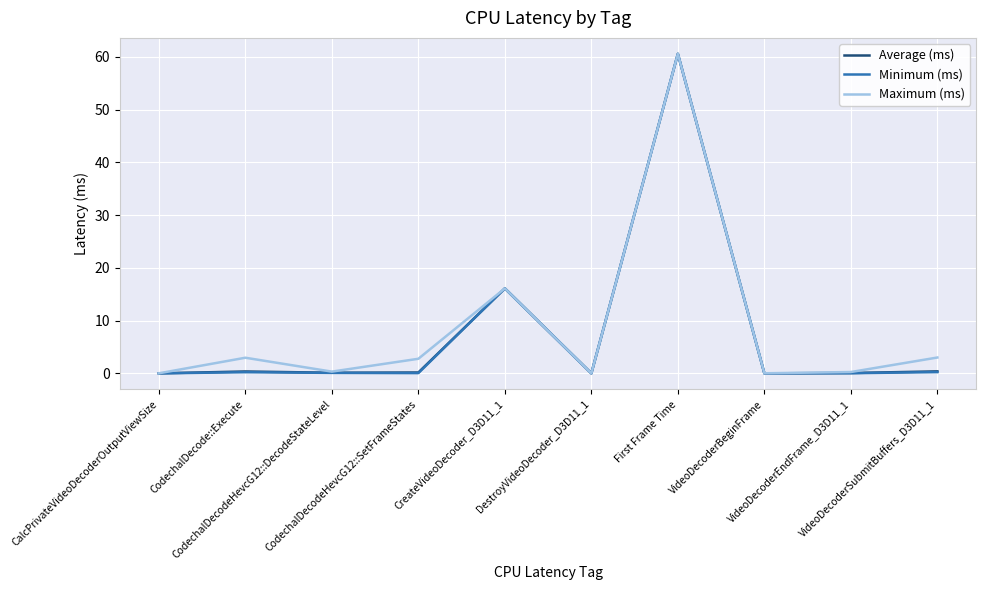

Is this an area chart (filled region under the line)?

No